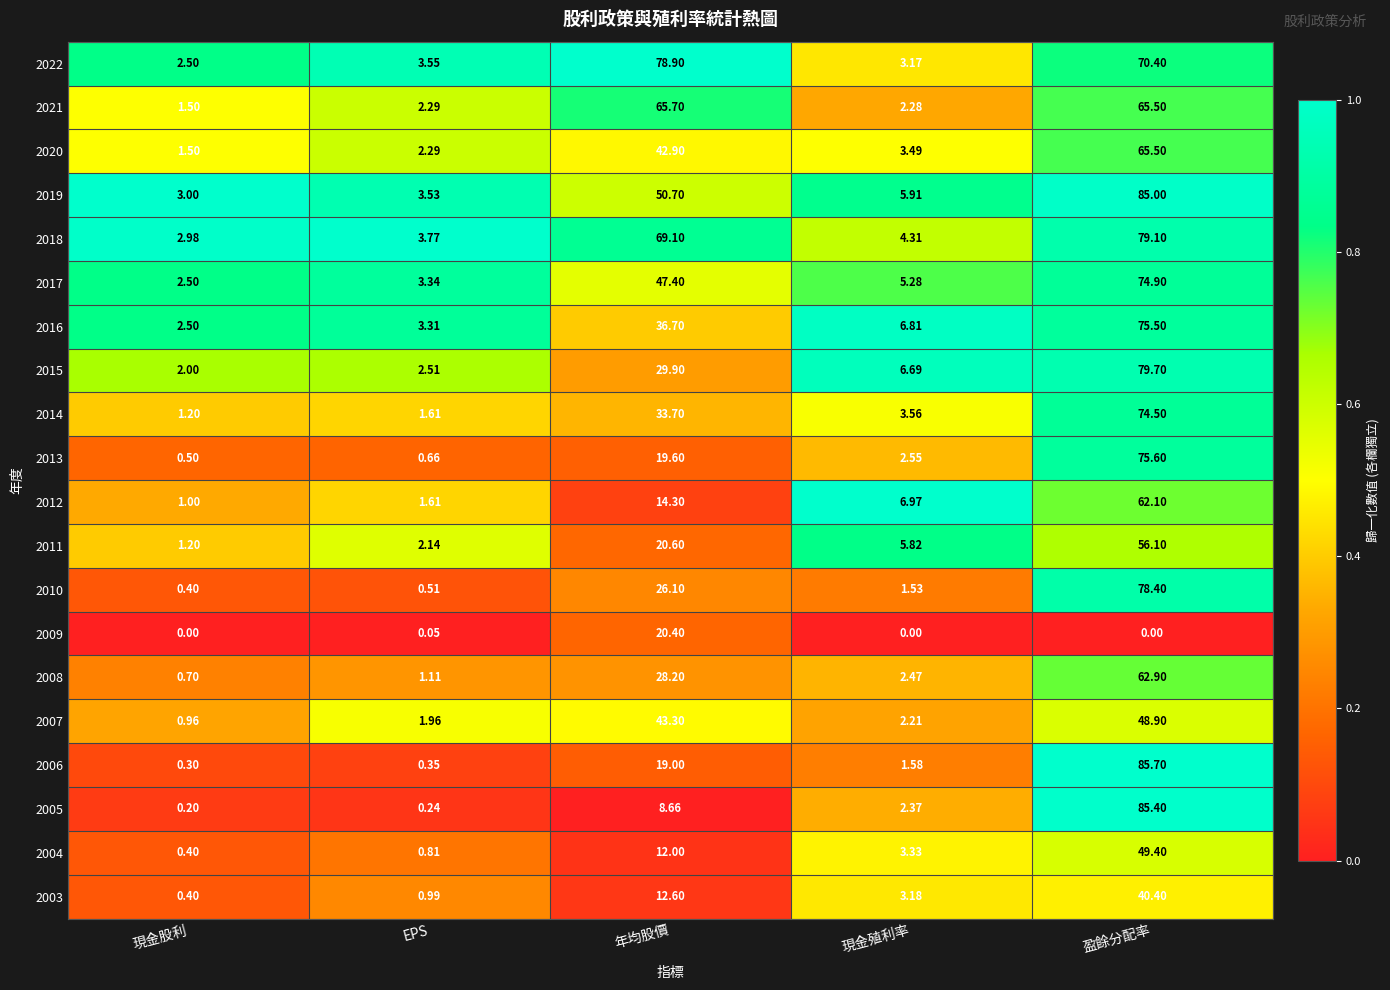

At which label is 2004 closest to 24?

年均股價